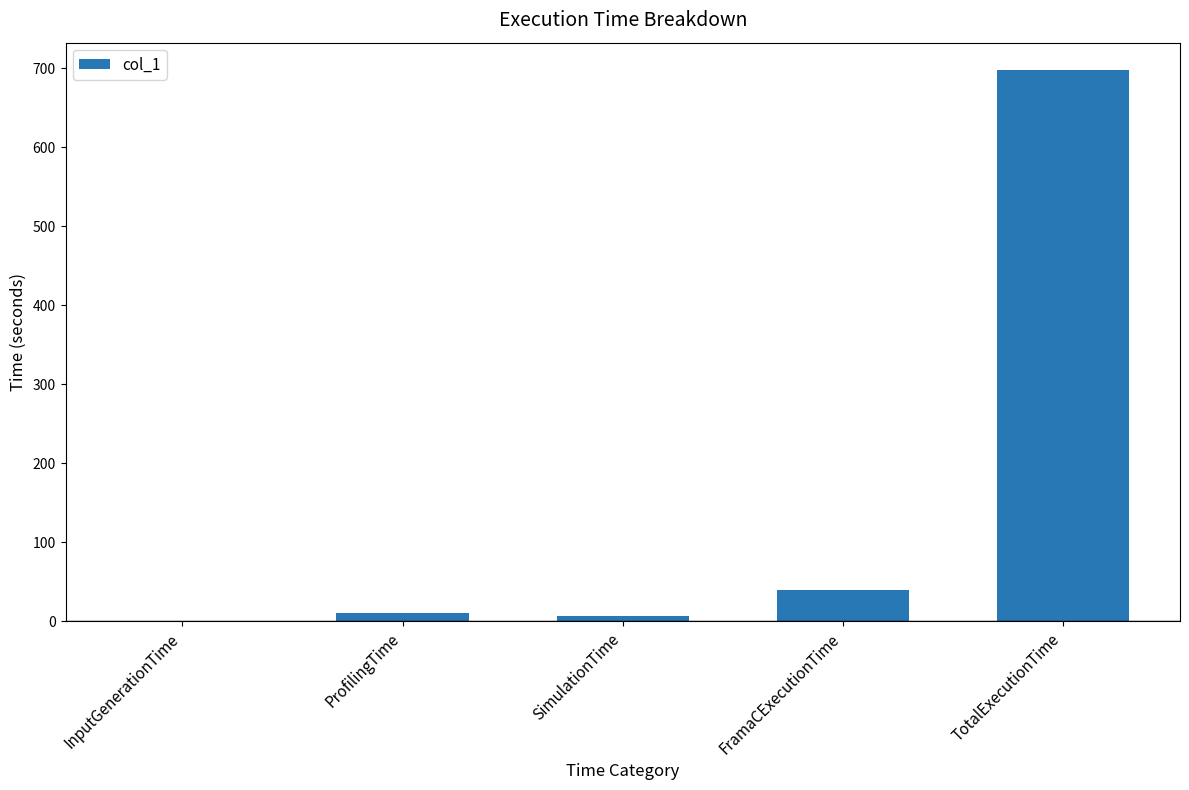

Read the value at FramaCExecutionTime.

39.7